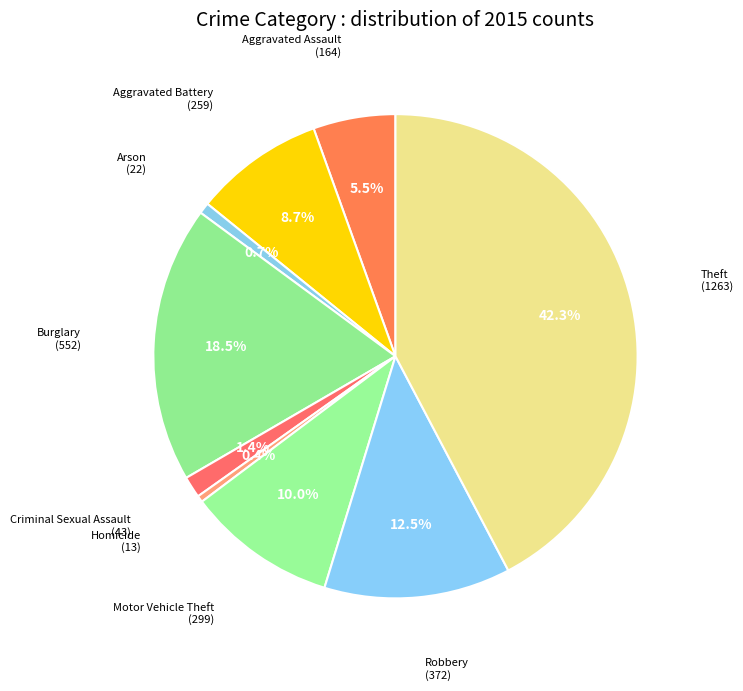

Count the number of slices in the pie.

9